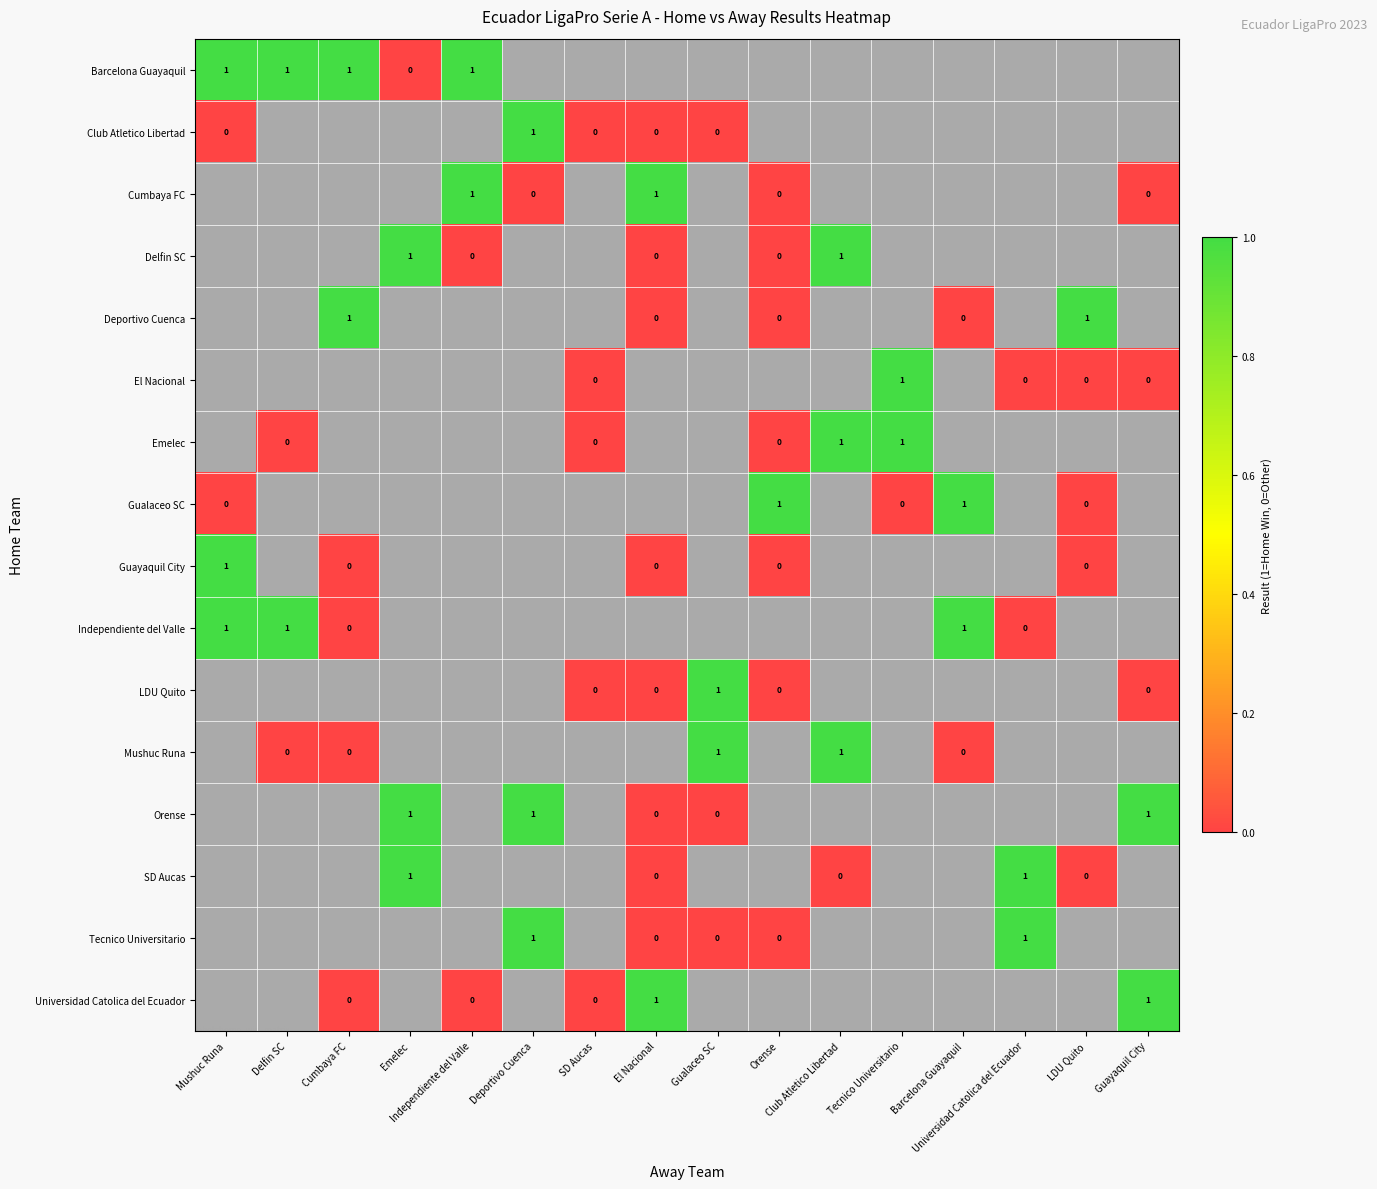

List the series in order of their peak value, lowest first.

Barcelona Guayaquil, Club Atletico Libertad, Cumbaya FC, Delfin SC, Deportivo Cuenca, El Nacional, Emelec, Gualaceo SC, Guayaquil City, Independiente del Valle, LDU Quito, Mushuc Runa, Orense, SD Aucas, Tecnico Universitario, Universidad Catolica del Ecuador